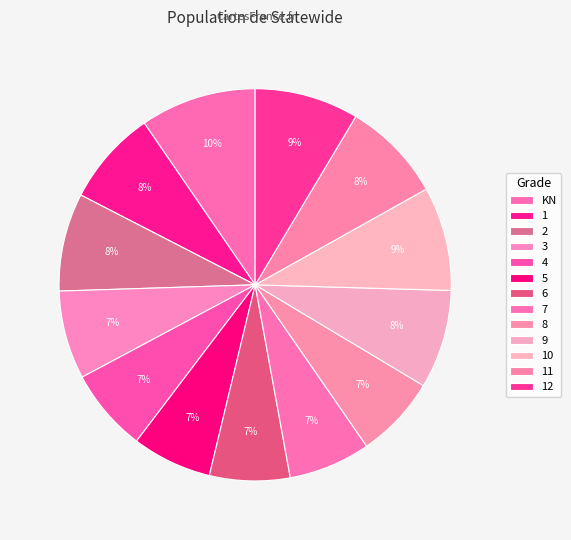

Count the number of slices in the pie.

13